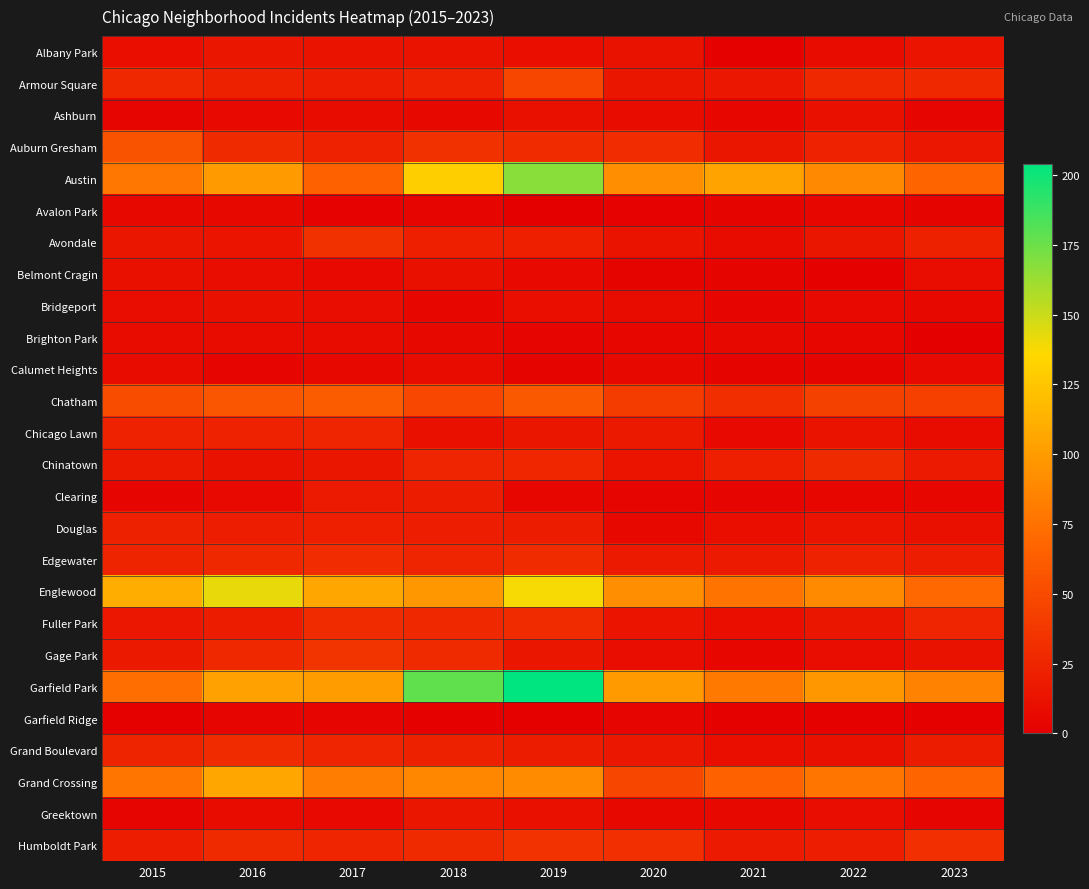

Which has a higher value, 2022 or 2016?

2016